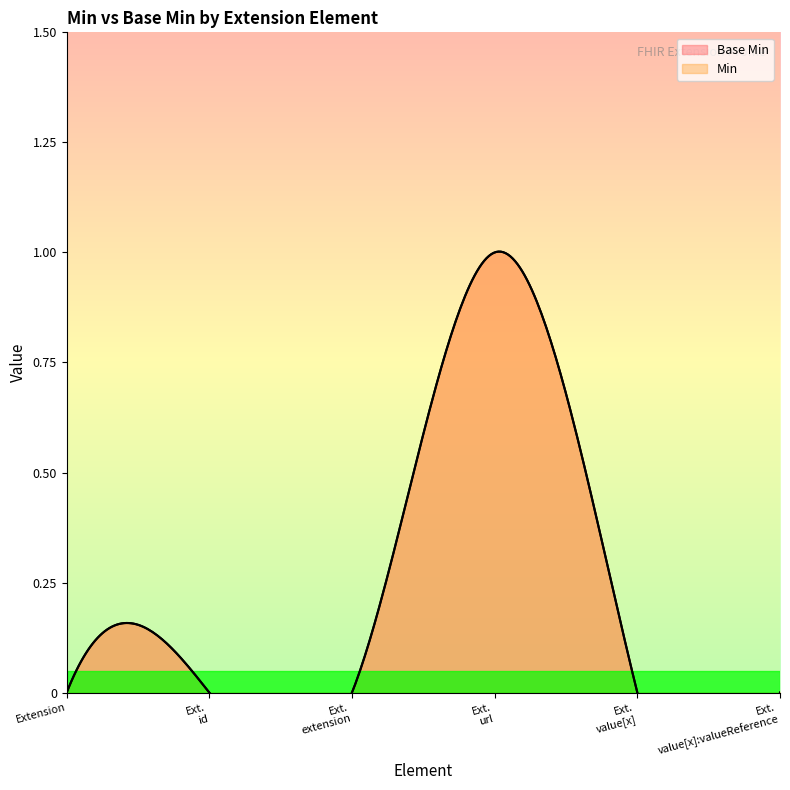

Count the Min values in the range 0 to 1.

6